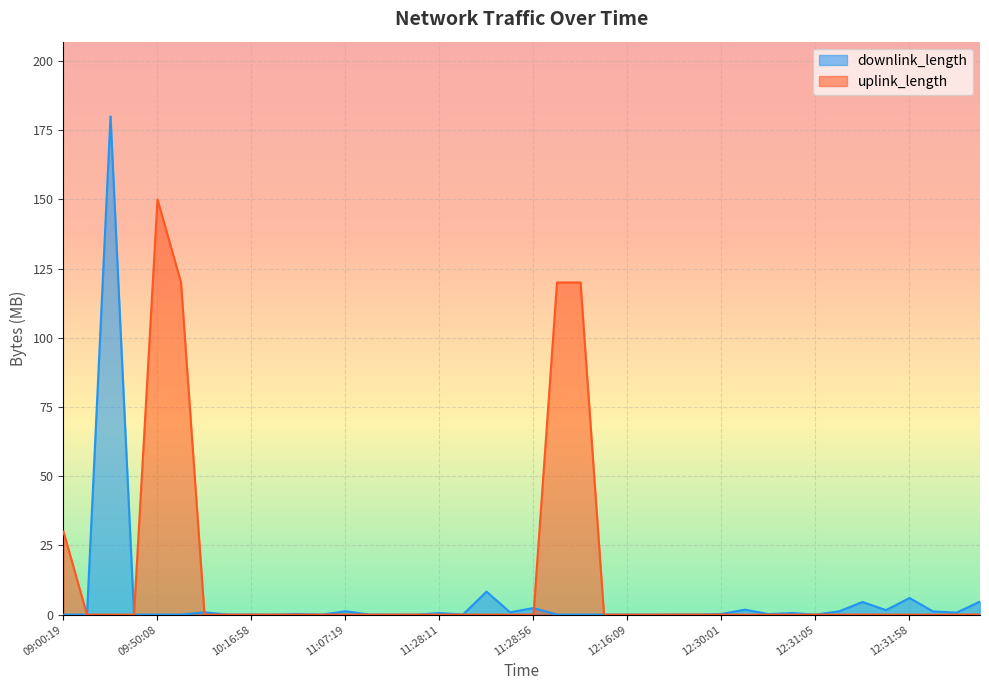

Does the chart display data point markers on the line(s)?

No